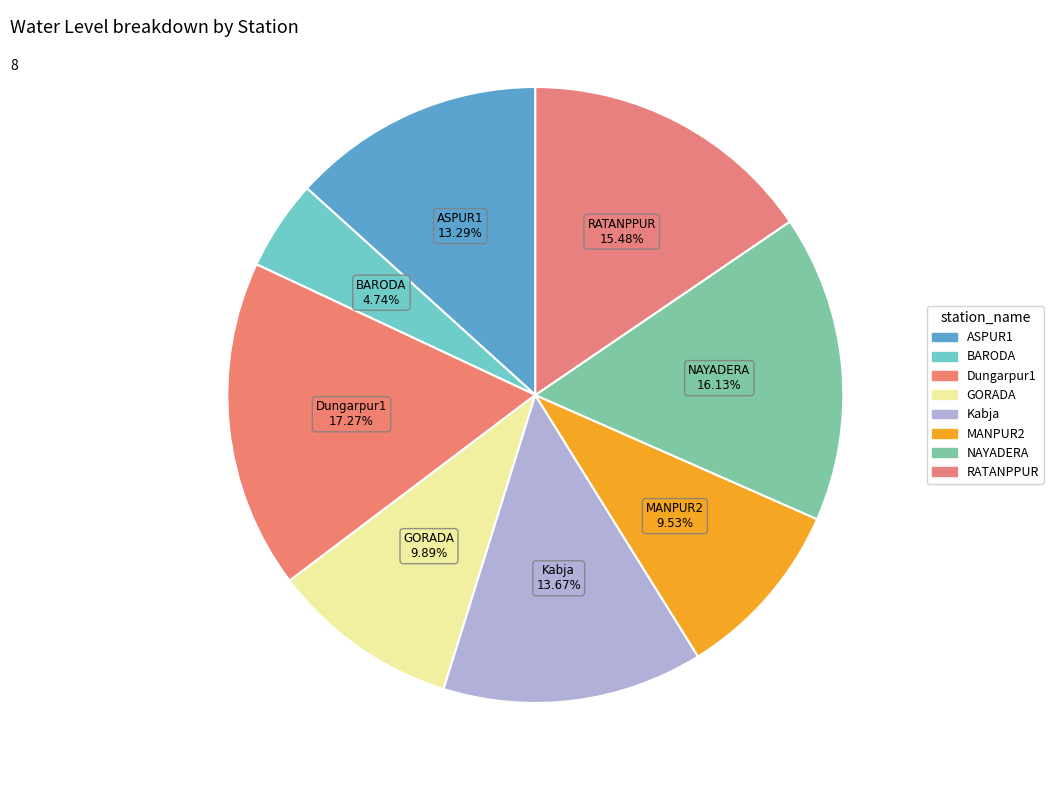

What is the ratio of the value at NAYADERA to the value at GORADA?

1.6